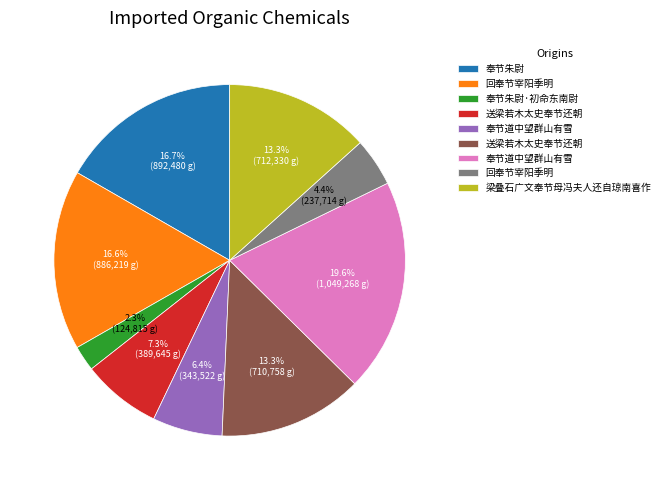

Does any single category account for the majority?

No